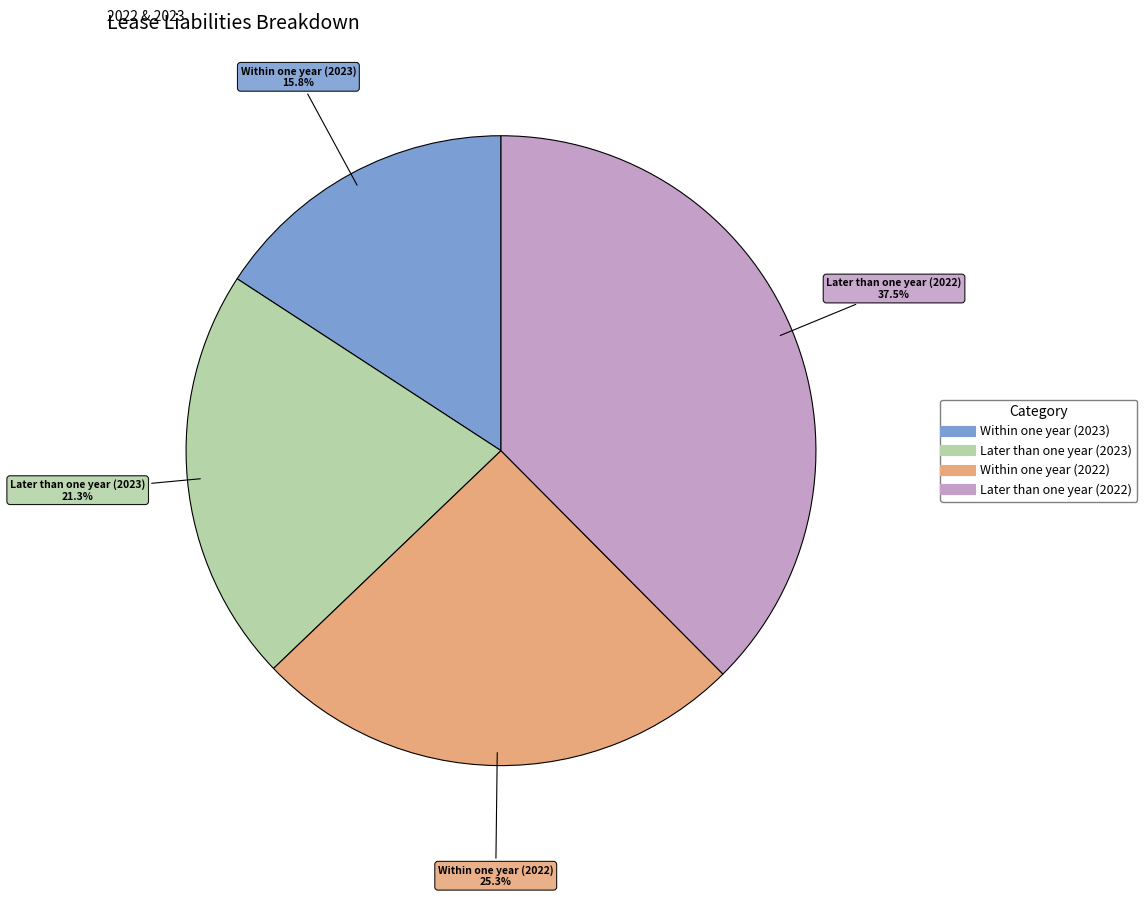

Between Within one year (2022) and Later than one year (2022), which is larger?

Later than one year (2022)